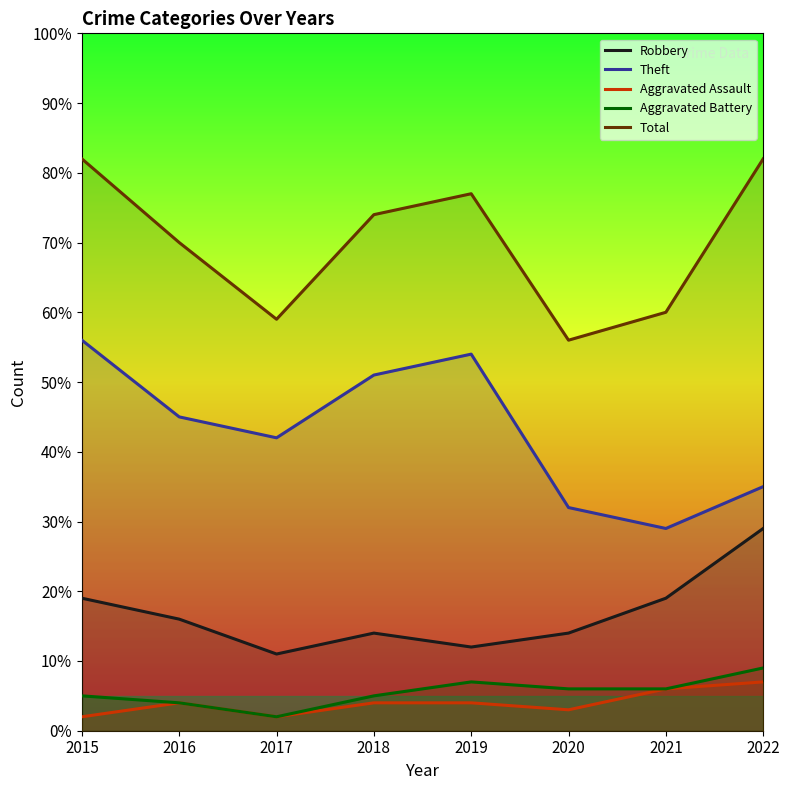

The value of Aggravated Battery at 2018 is 5. True or false?

True